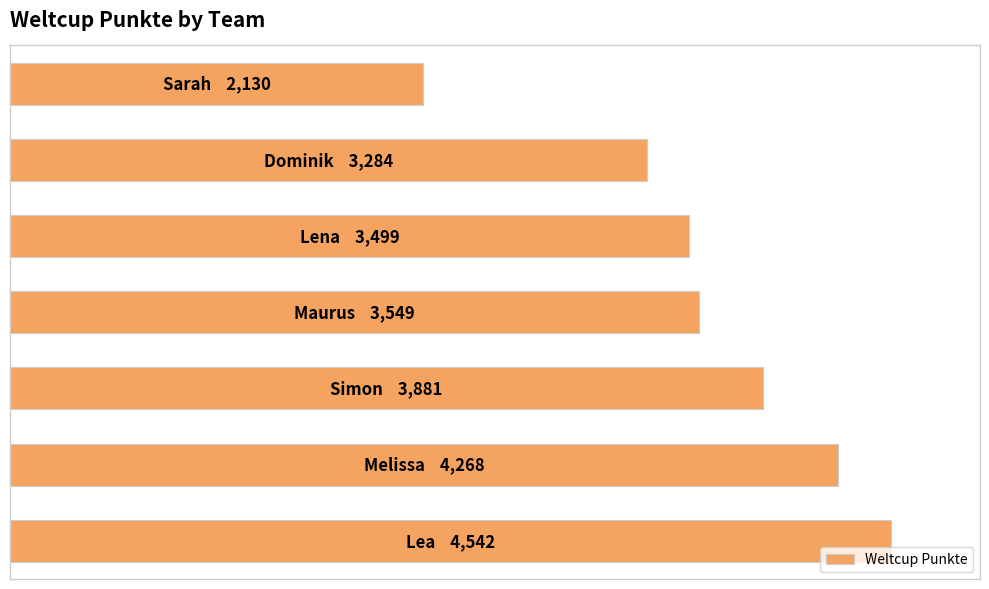

Does the chart contain any negative values?

No